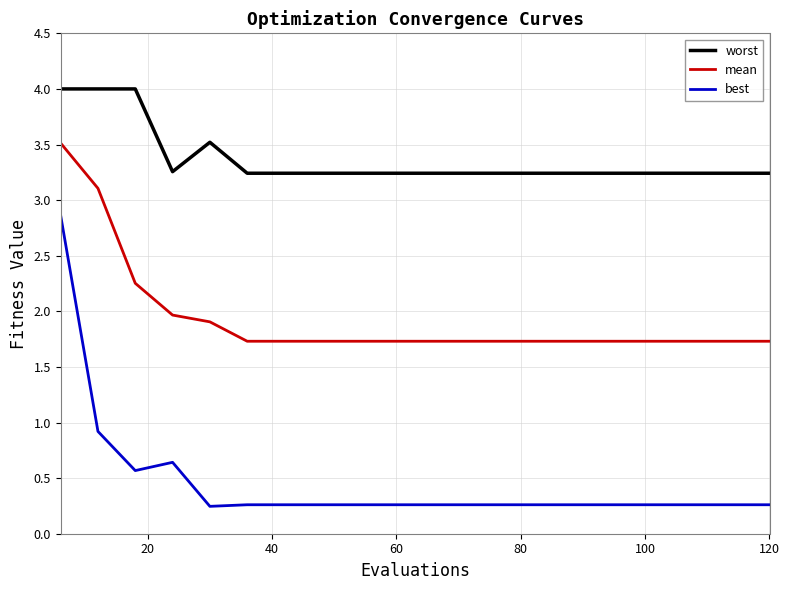

Rank the series by their average value, from lowest to highest.

best, mean, worst